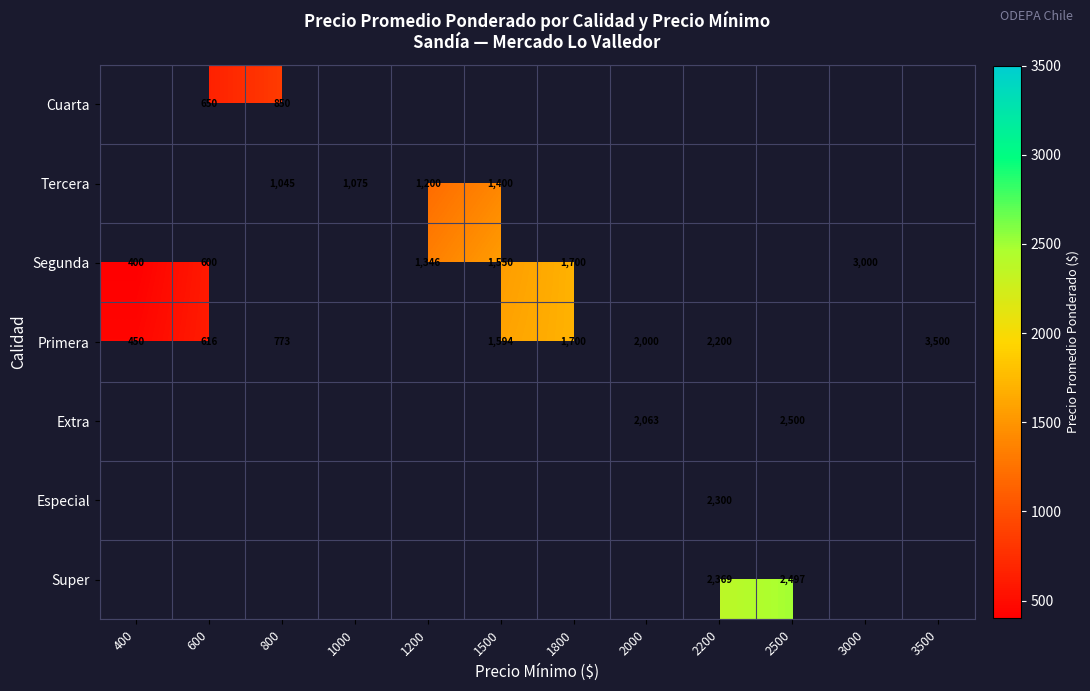

The Tercera series shows 480 at 1000. True or false?

False